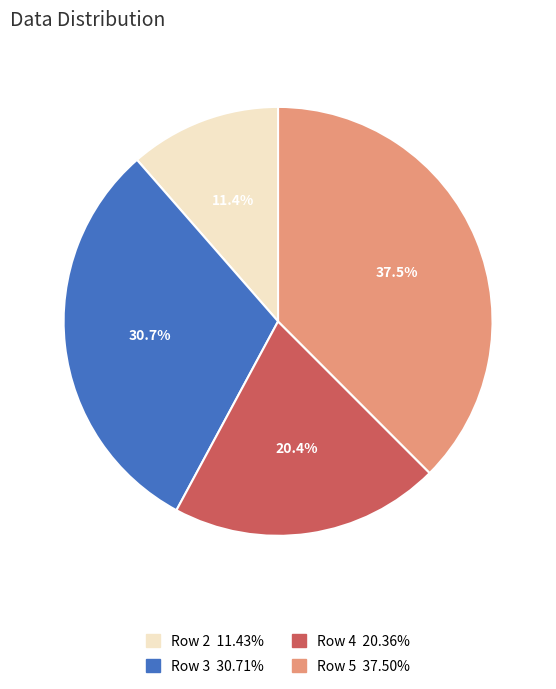

How much of the chart is everything except Row 2?

88.6%